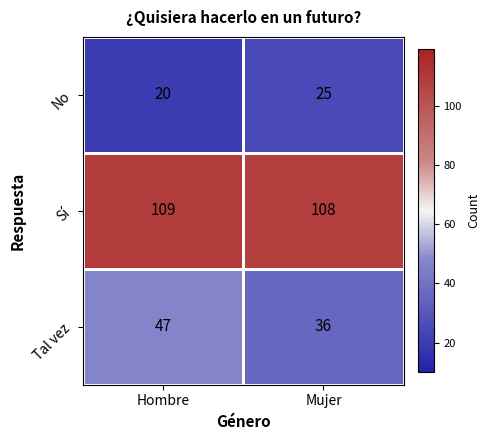

What is the total value across all series at Hombre?

176